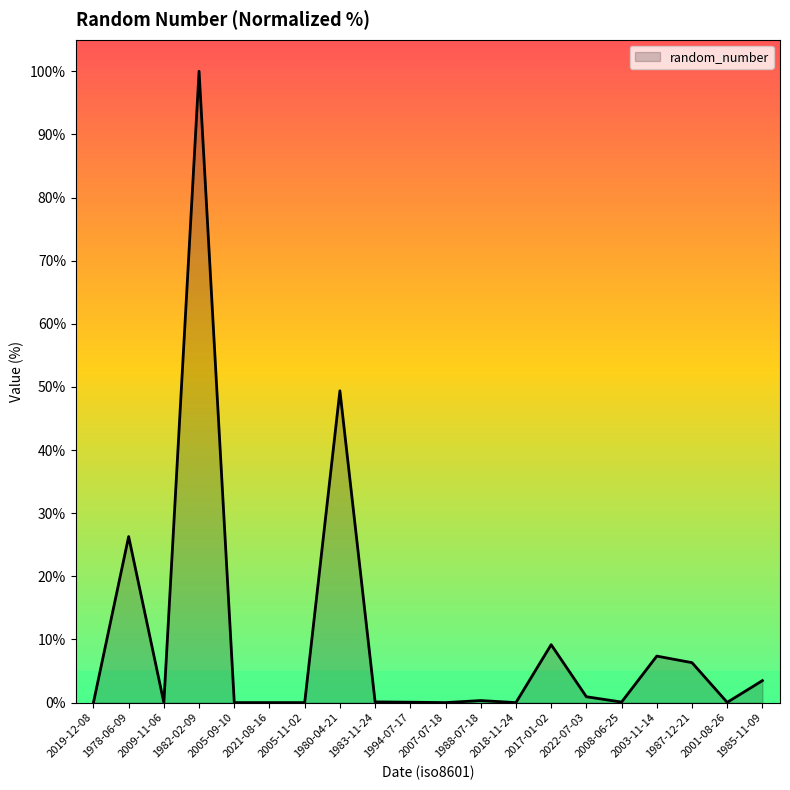

Where is the first local maximum?

1978-06-09